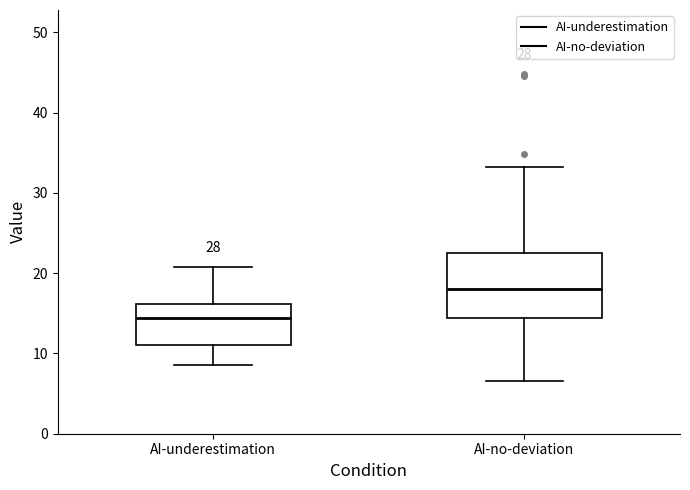

Reading left to right, read every box against the y-axis: the position of its median line, the range the box covers, and the ends of its whiskers. The values are not printed on the chart, so give them approximately, as read against the axis.

AI-underestimation: median 14, box 11 to 16, whiskers 9 to 21
AI-no-deviation: median 18, box 14 to 23, whiskers 7 to 33